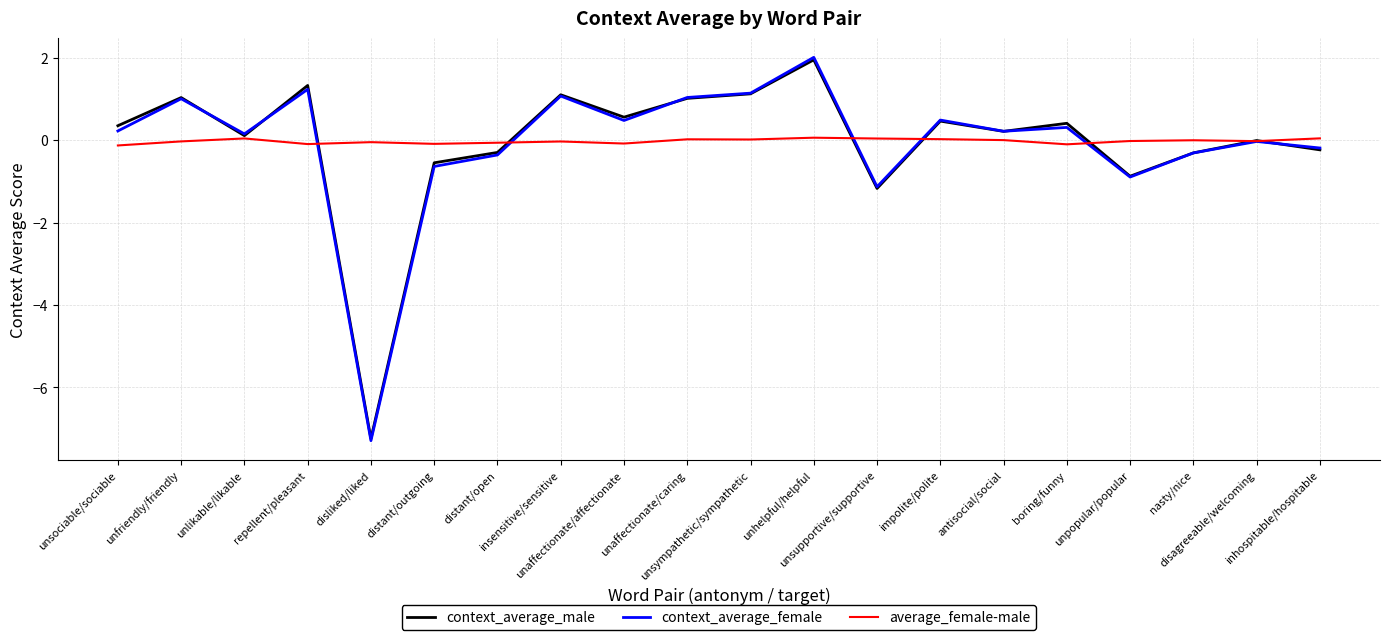

What is the smallest value displayed?

-7.3